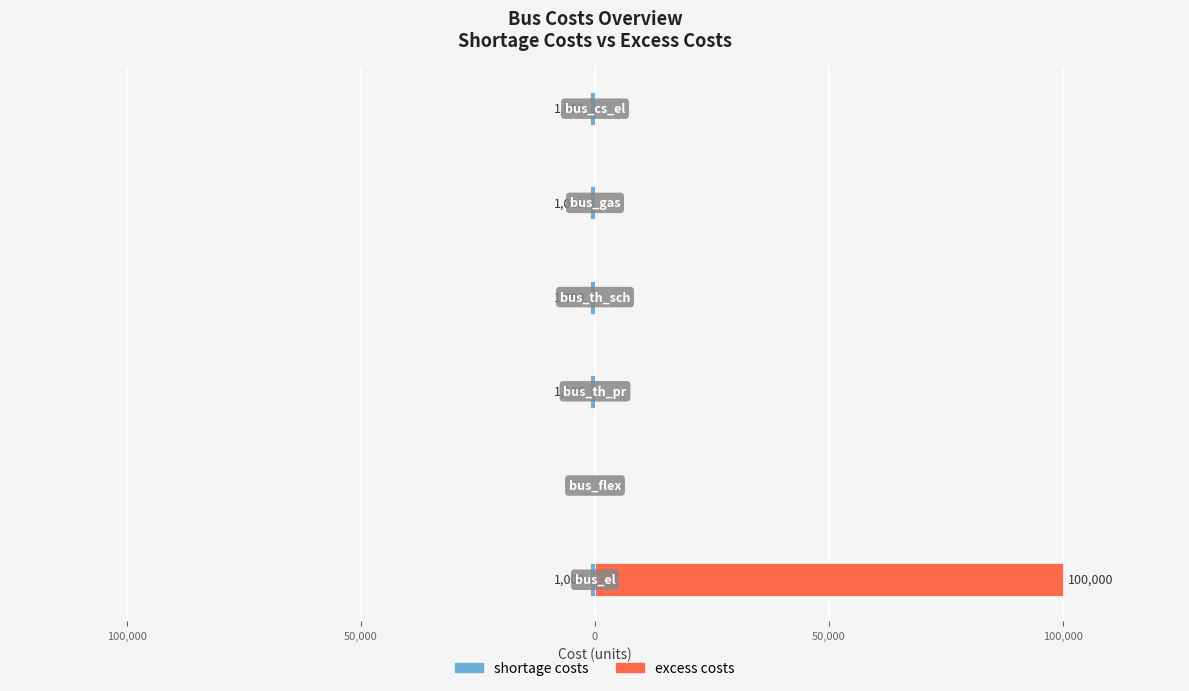

List the series in order of their overall mean, lowest first.

shortage costs, excess costs